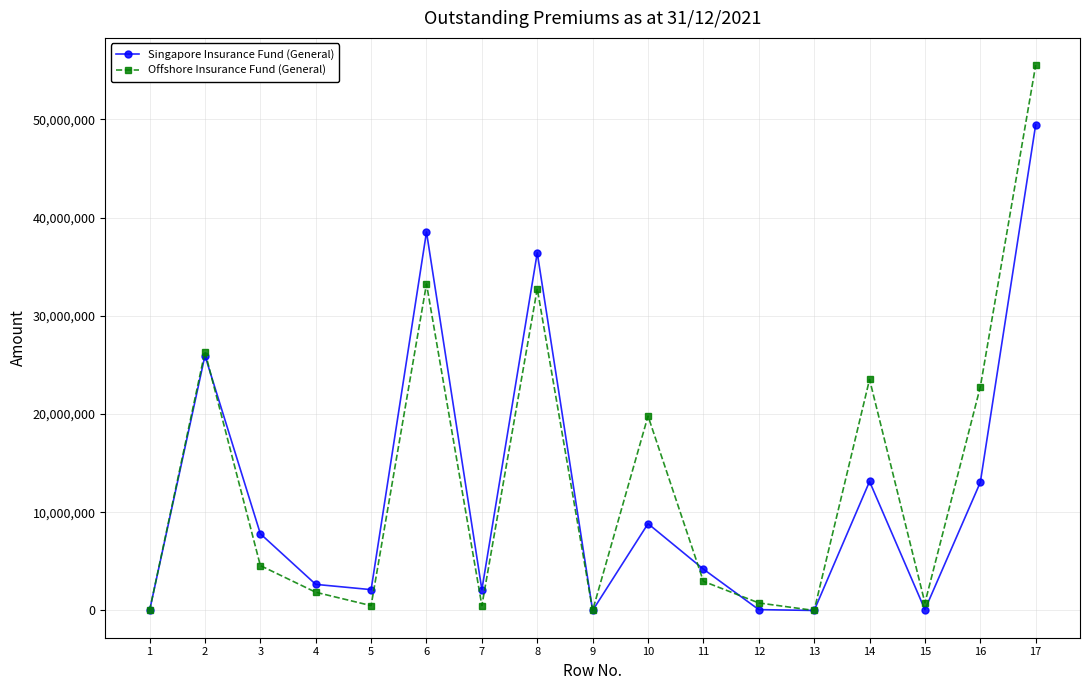

What is the difference between the maximum and minimum values in the Singapore Insurance Fund (General) series?

49456459